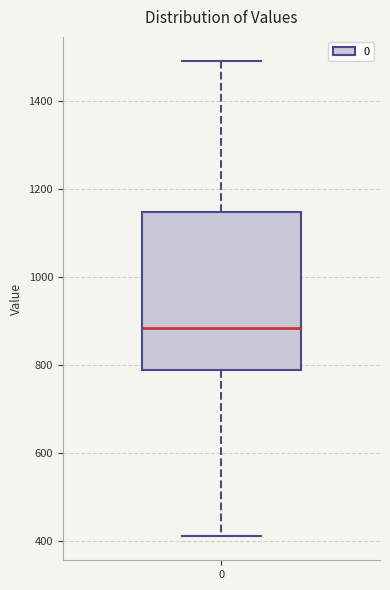

Where does the lower whisker of the box at x = 0 end on the y-axis? The values are not printed on the chart, so give them approximately, as read against the axis.

400